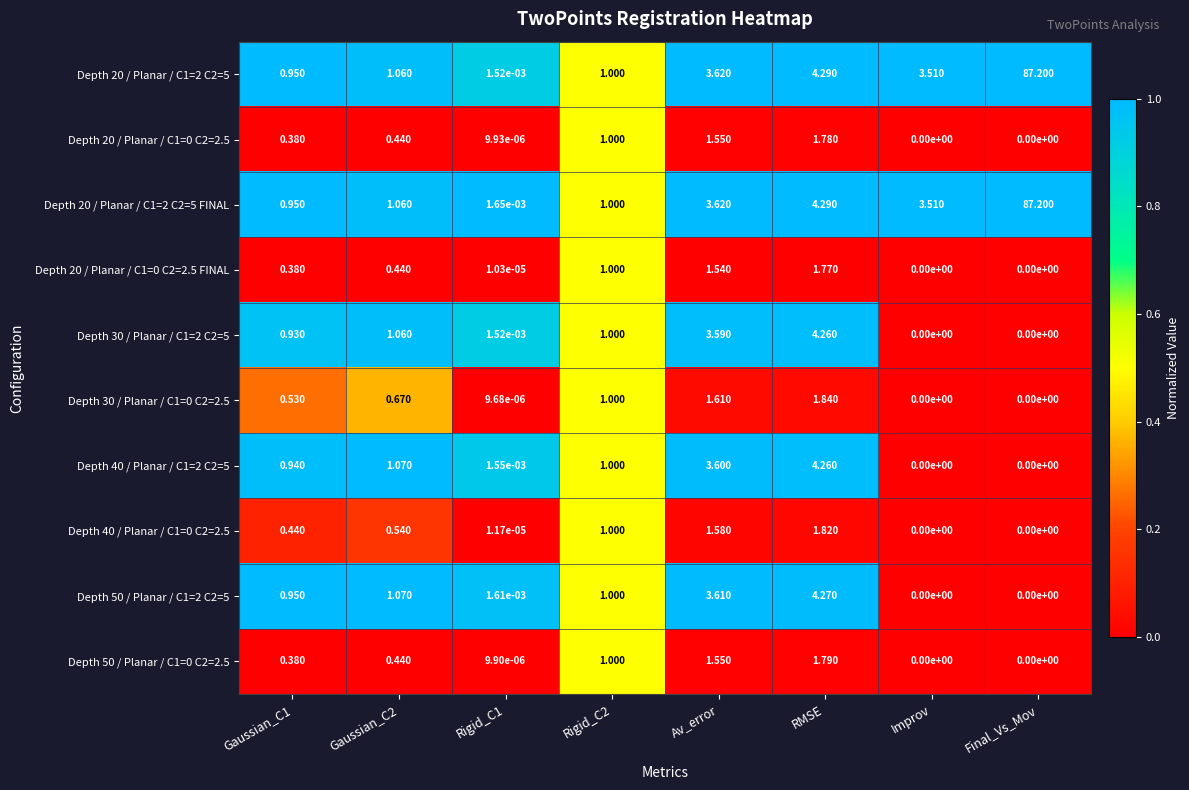

Is the value of Depth 40 / Planar / C1=2 C2=5 at Final_Vs_Mov greater than the value of Depth 50 / Planar / C1=2 C2=5 at Rigid_C2?

No